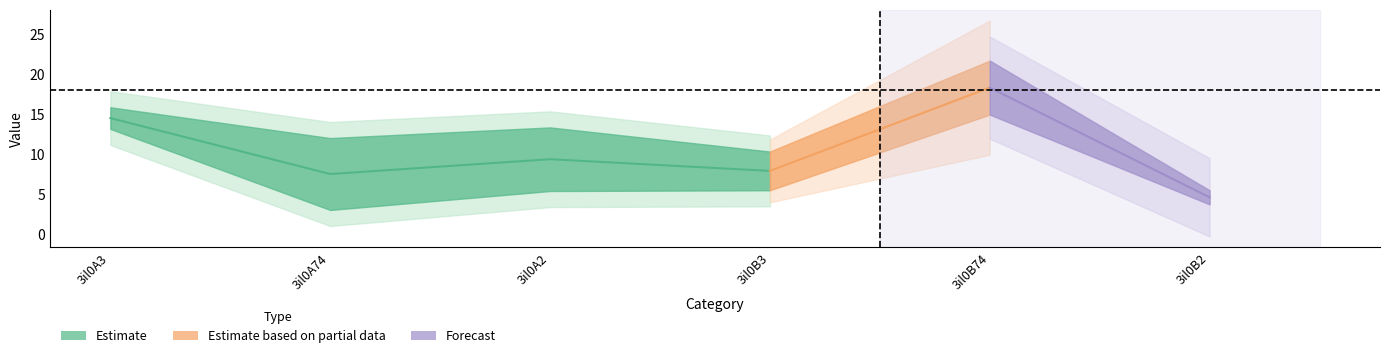

Which has a higher value, 3il0A3 or 3il0B74?

3il0B74